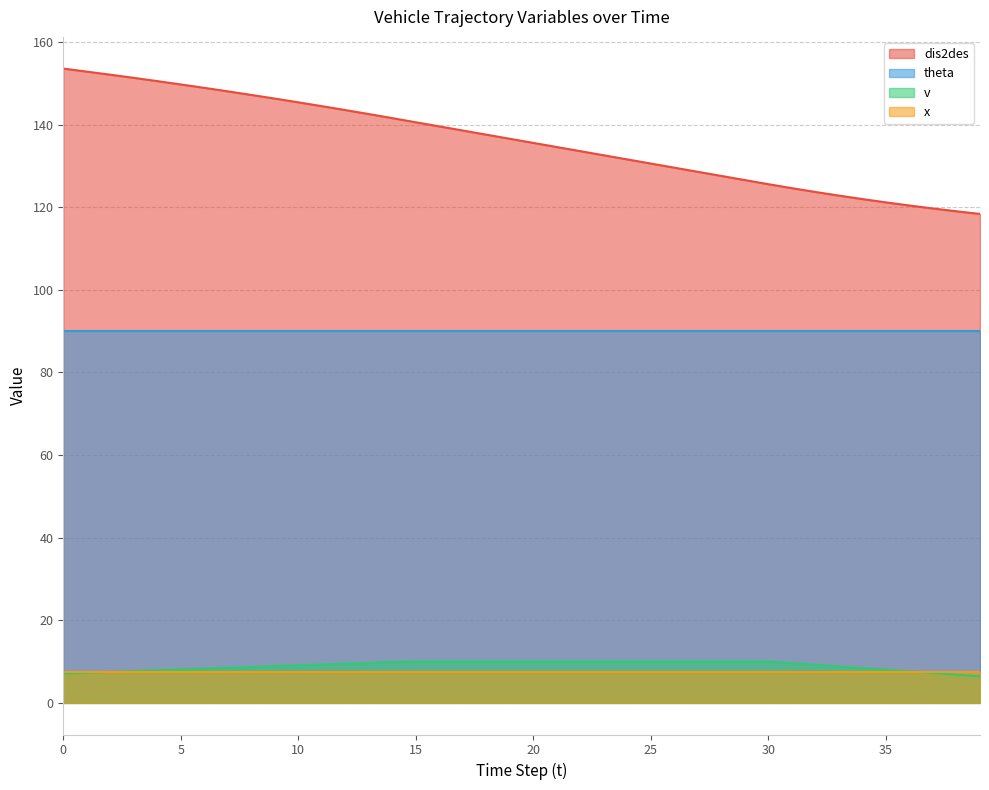

Which series has the largest range (max minus min)?

dis2des